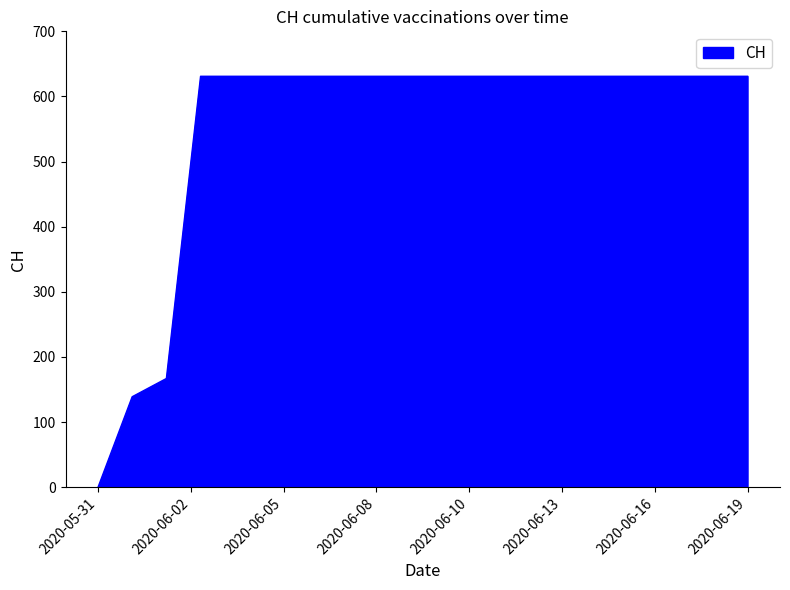

What is the maximum value shown in the chart?

631